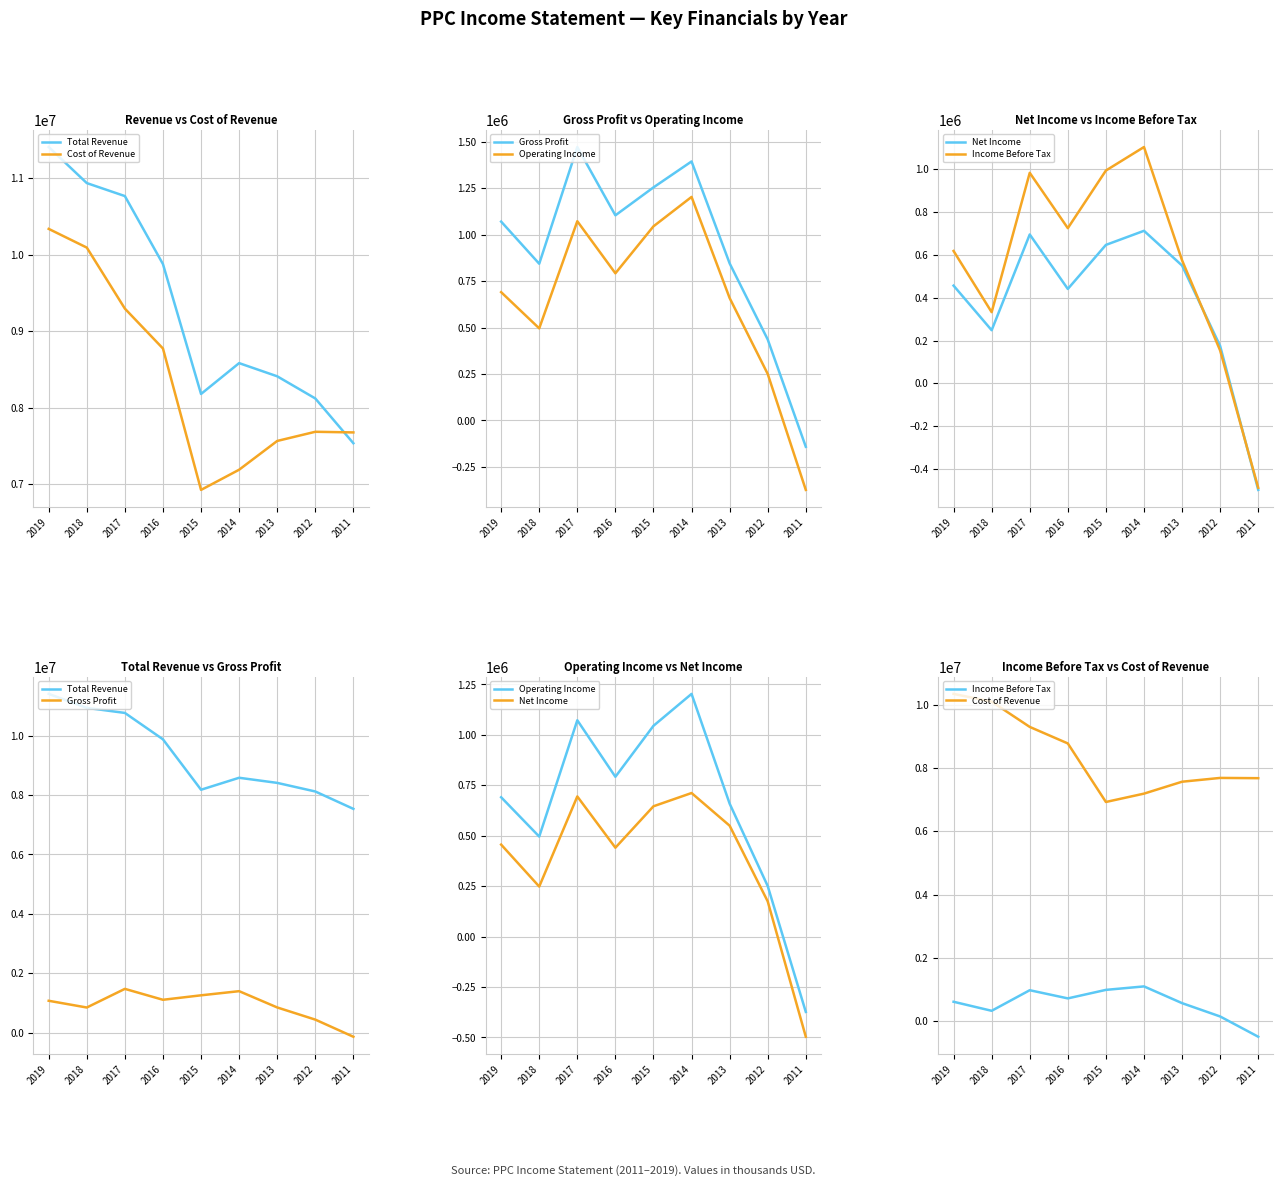

Which series has the largest range (max minus min)?

Total Revenue